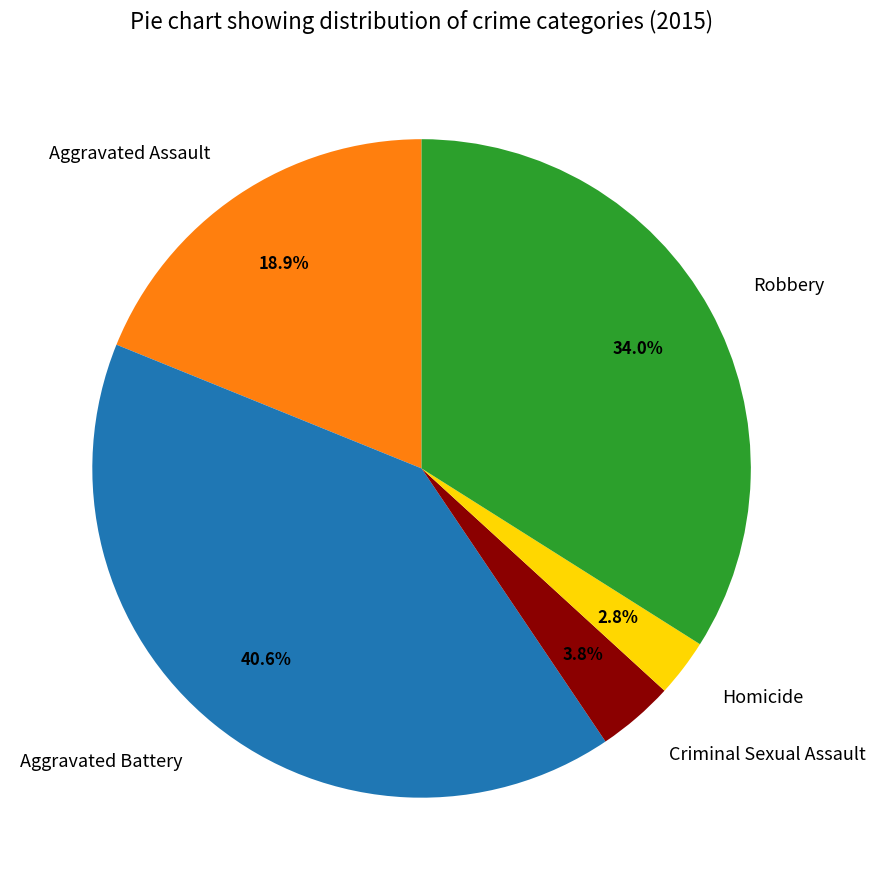

To the nearest percent, what is the average slice percentage?

20%